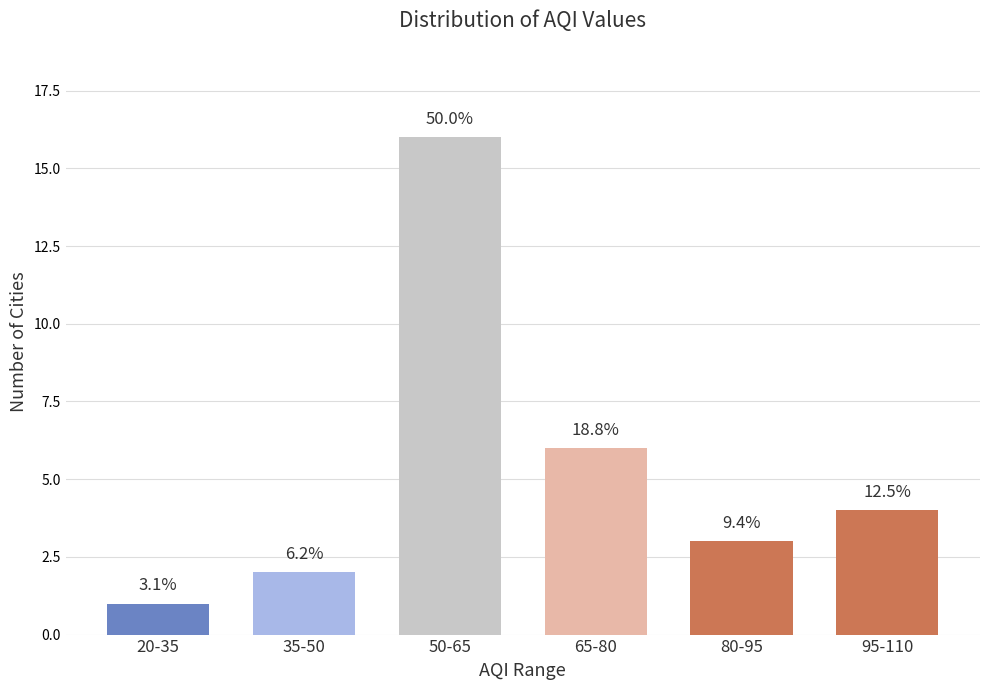

Does the chart contain any negative values?

No